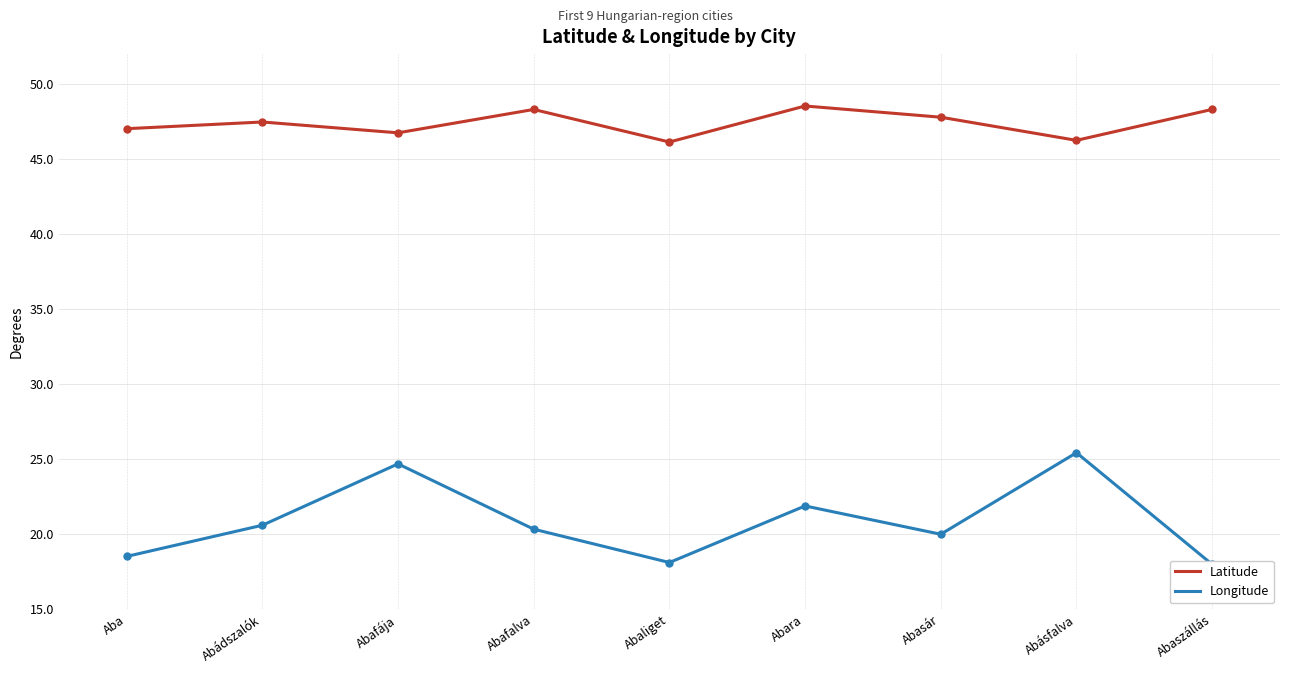

True or false: Longitude has a value of 10.3 at Aba.

False